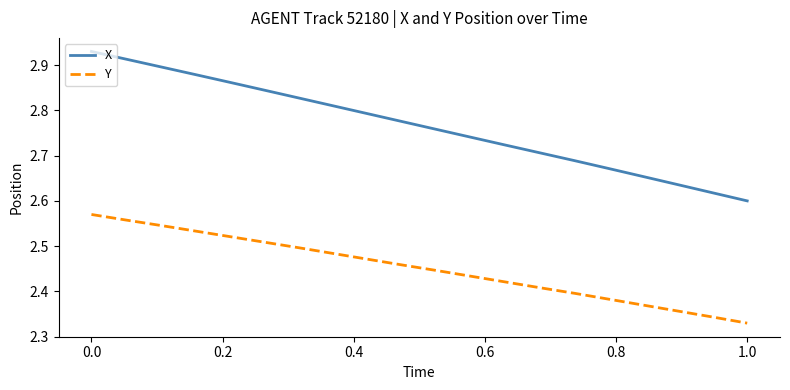

List the series in order of their overall mean, lowest first.

Y, X